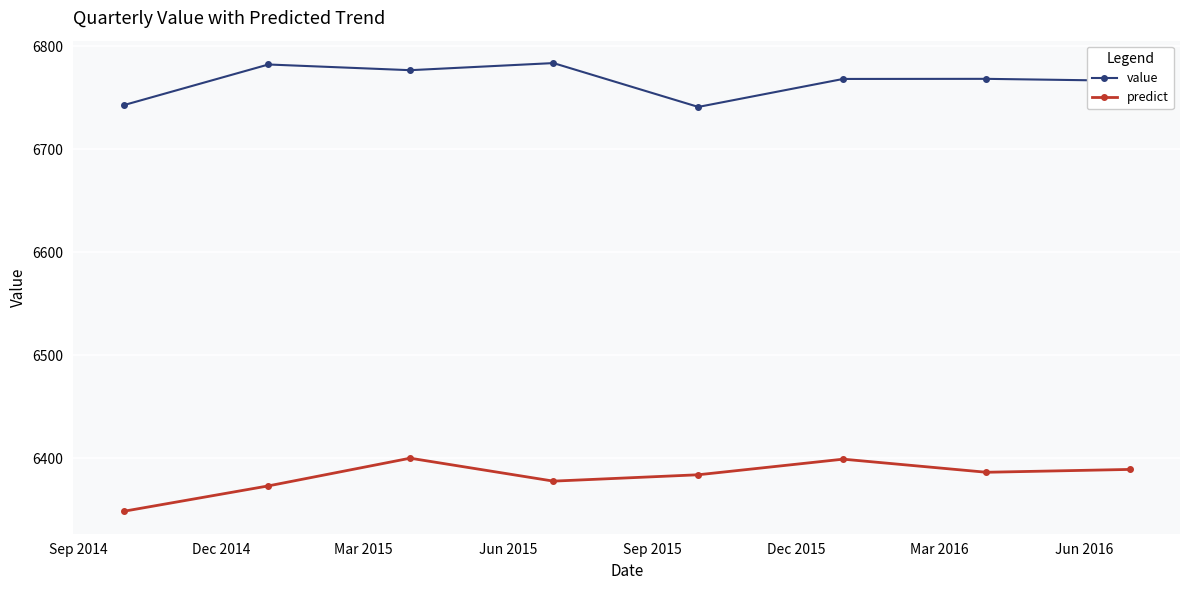

What is the lowest value of the value series?

6741.1